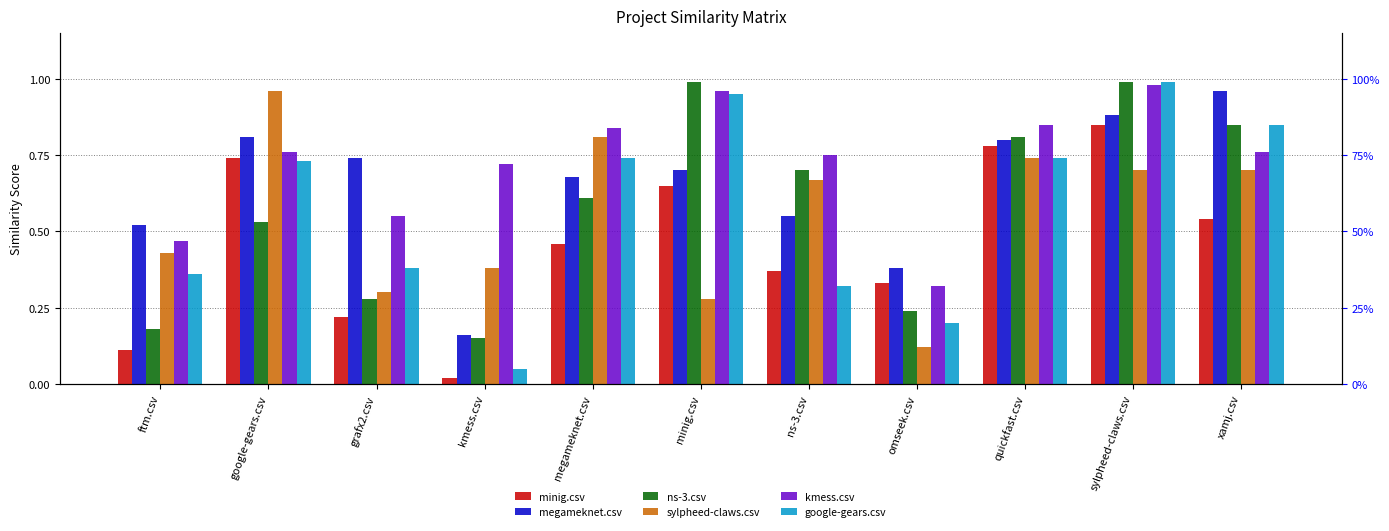

At google-gears.csv, list the series in order from smallest to largest.

ns-3.csv, google-gears.csv, minig.csv, kmess.csv, megameknet.csv, sylpheed-claws.csv